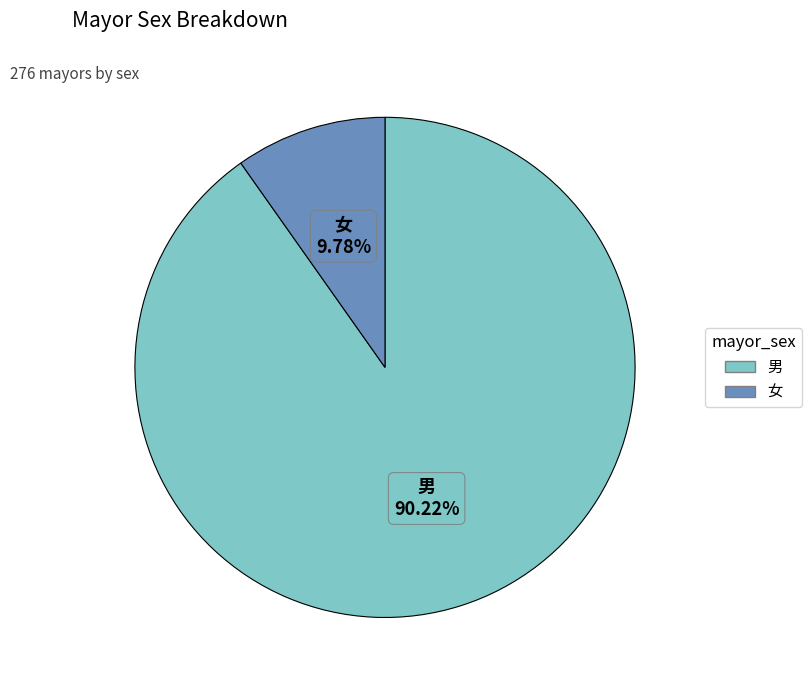

To the nearest percent, what portion does 女 represent?

10%